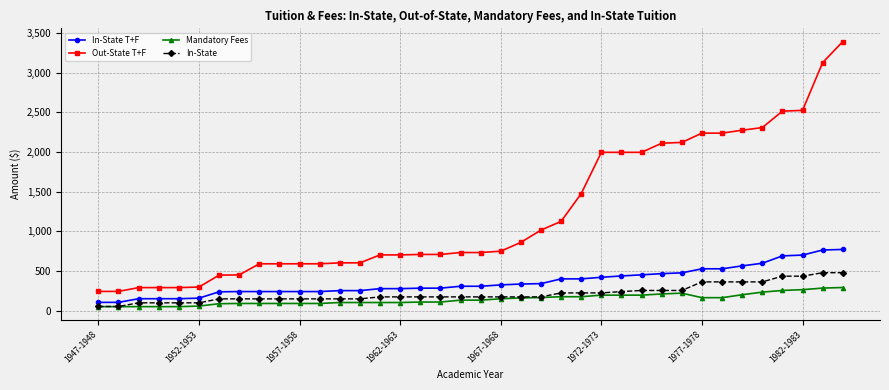

Is this an area chart (filled region under the line)?

No